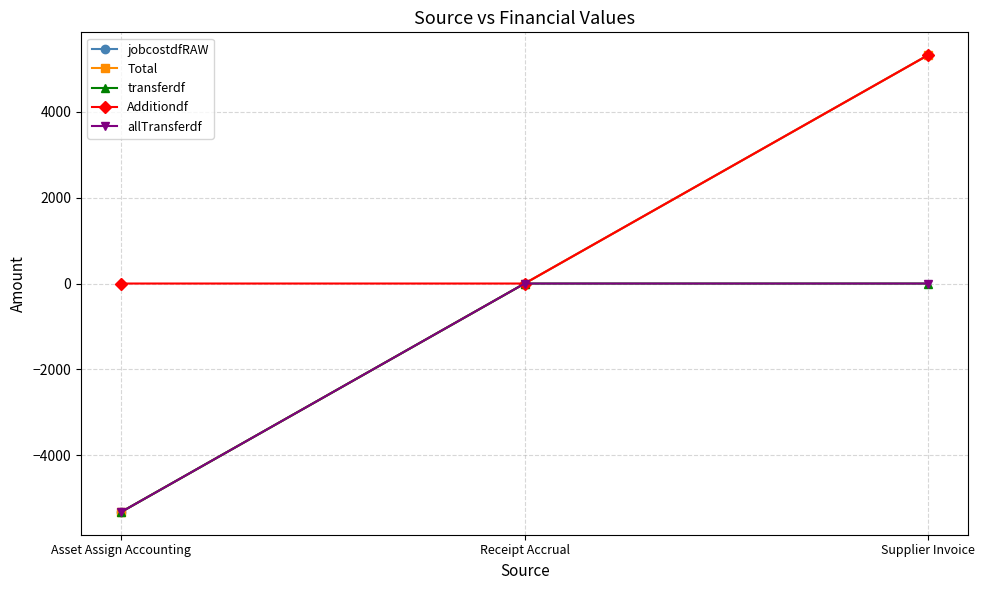

What is the difference between the allTransferdf values at Asset Assign Accounting and Receipt Accrual?

5321.1